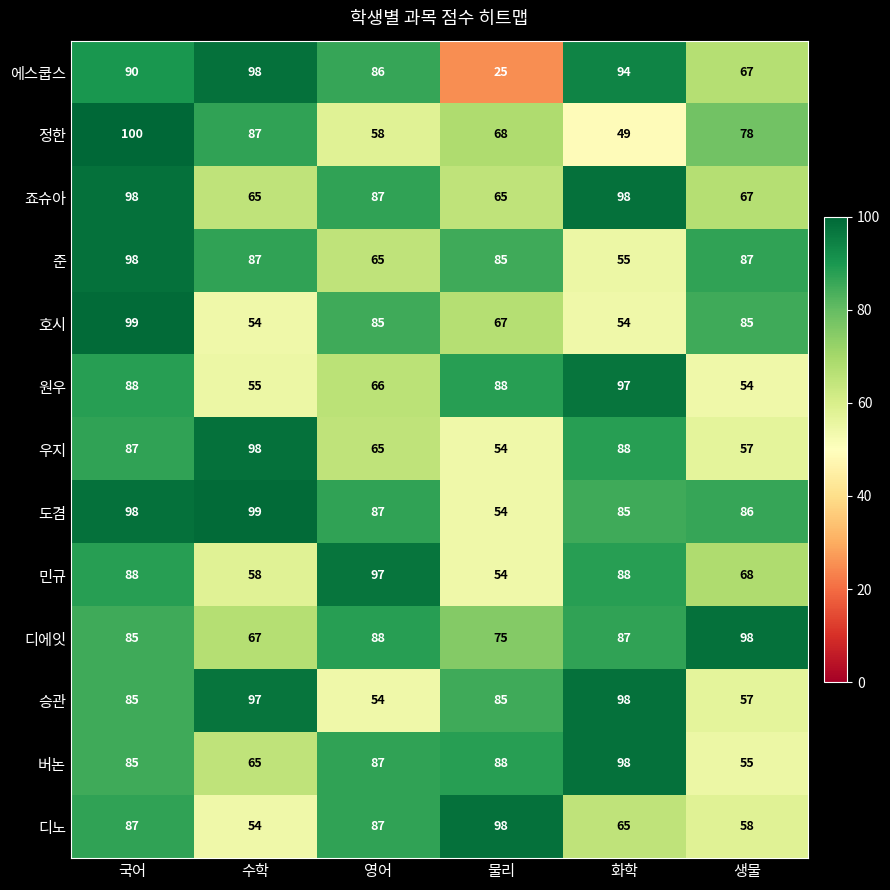

What is the approximate value of 승관 at 국어, to the nearest 5?

85